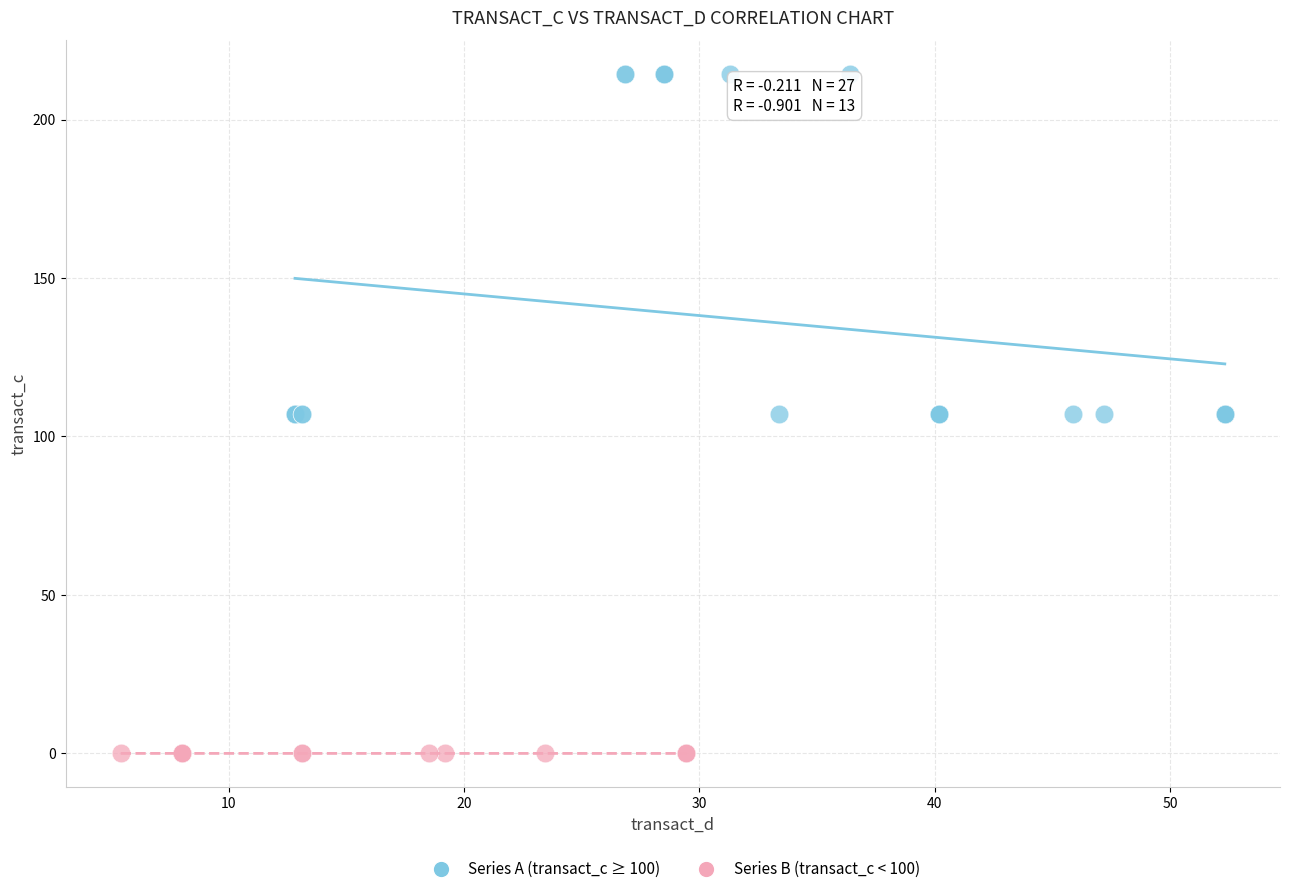

Which series reaches the maximum Y coordinate?

Series A (transact_c ≥ 100)